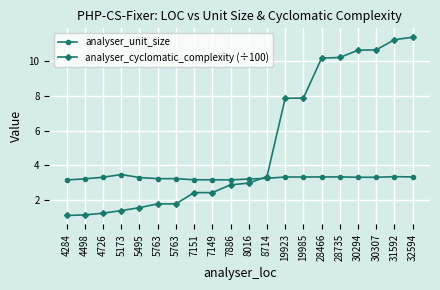

What are all the series names shown in the legend?

analyser_unit_size, analyser_cyclomatic_complexity (÷100)